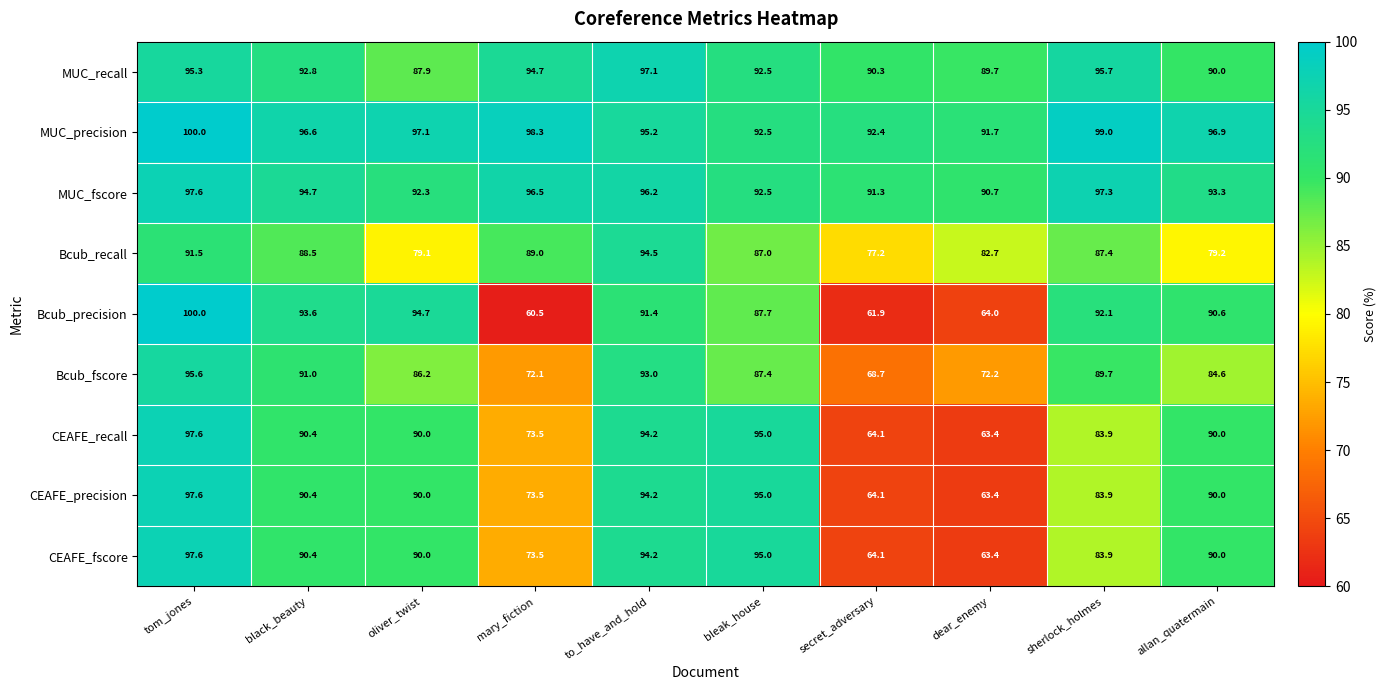

List the labels in order of Bcub_precision value, largest first.

tom_jones, oliver_twist, black_beauty, sherlock_holmes, to_have_and_hold, allan_quatermain, bleak_house, dear_enemy, secret_adversary, mary_fiction